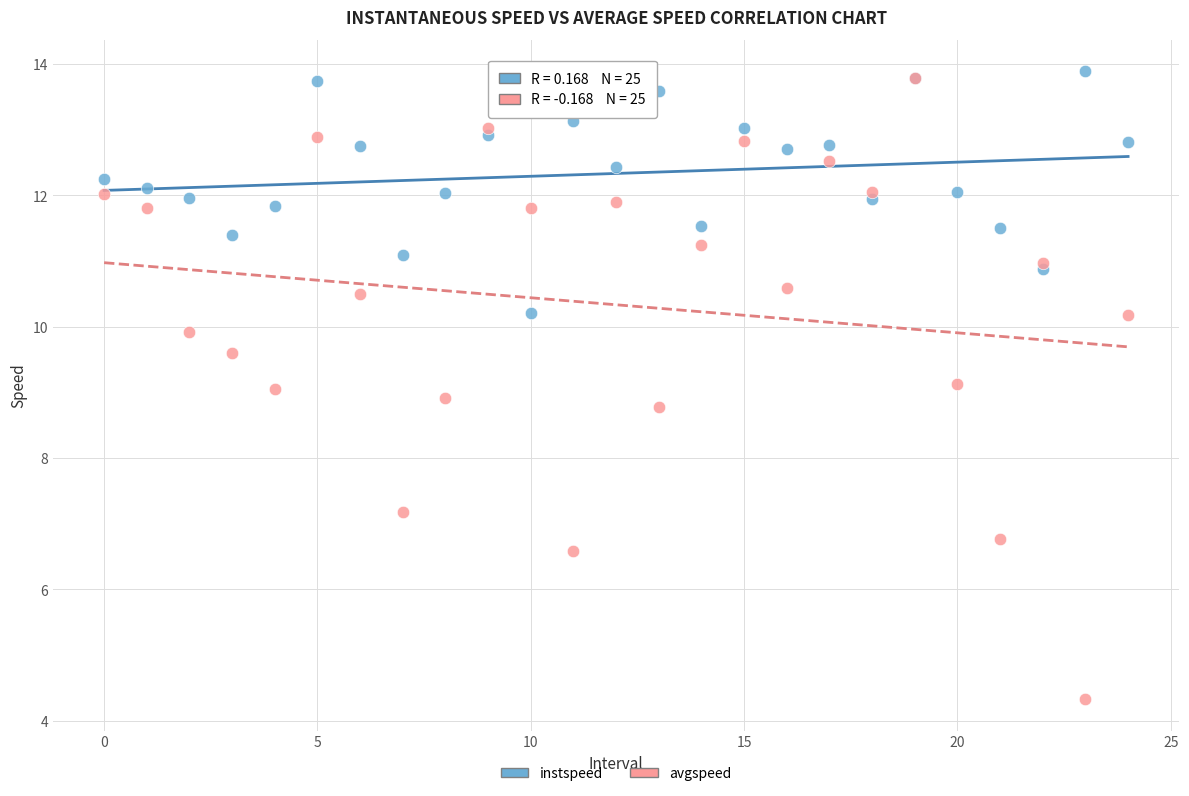

What are all the series names shown in the legend?

instspeed, avgspeed